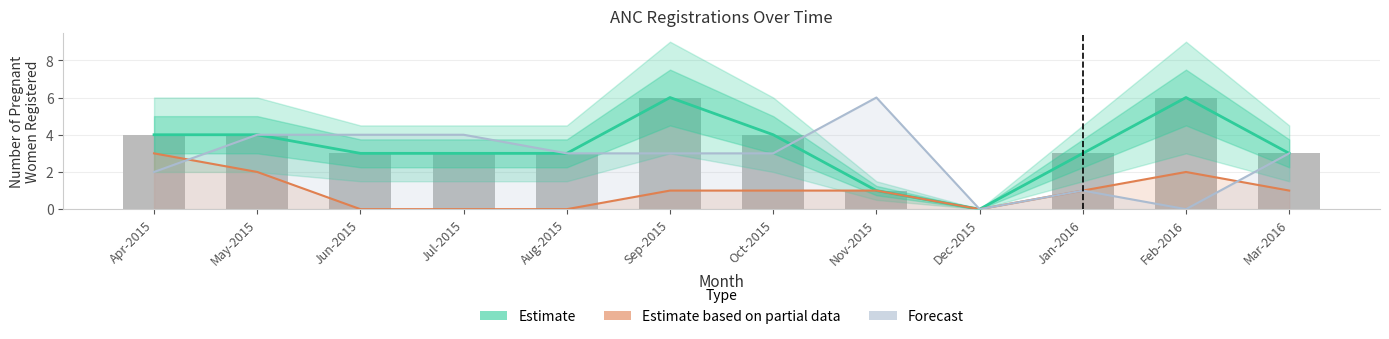

Where is Forecast nearest to the value 3?

Aug-2015